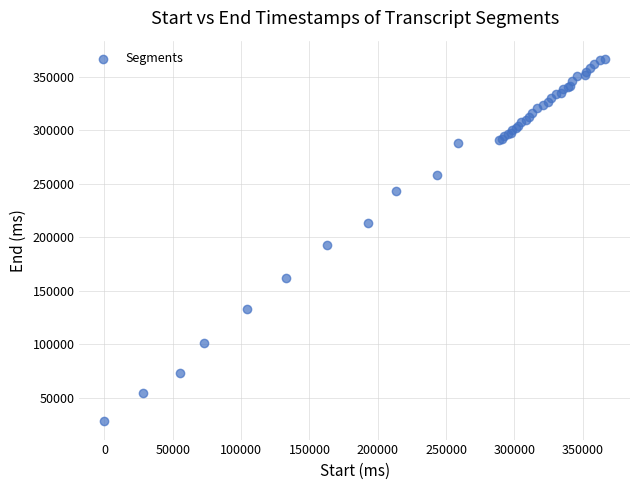

What Y value in the scatter plot is closest to 197510?

192700